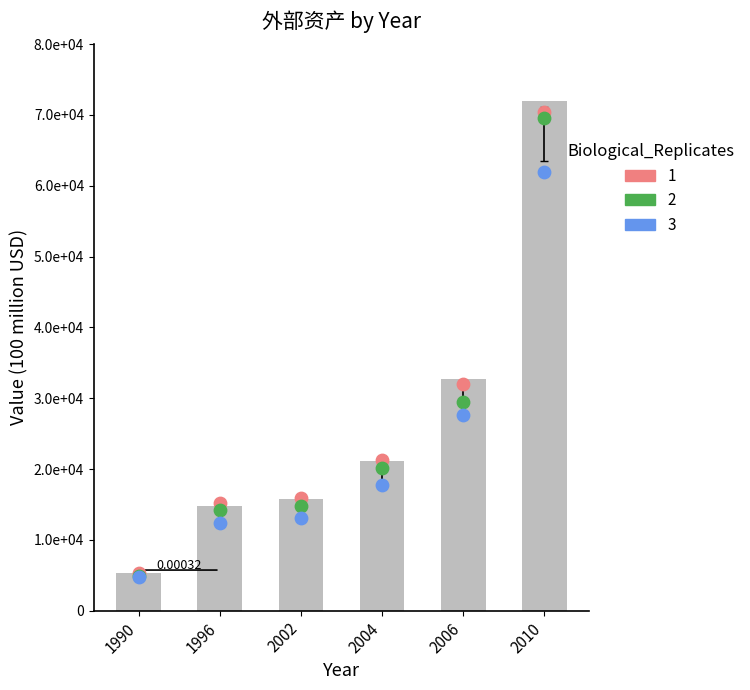

Which series has the largest total across all categories?

外部资产